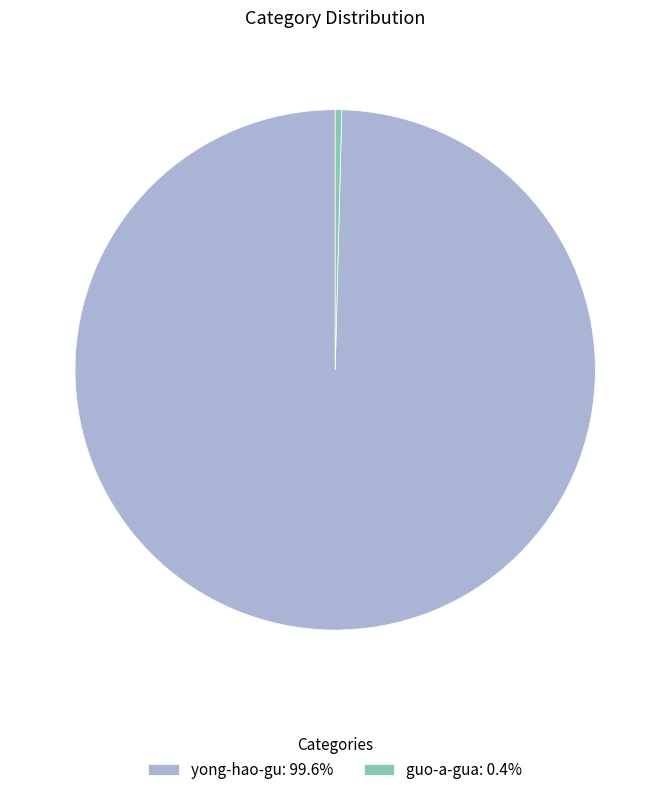

Does guo-a-gua: 0.4% represent more than half of the total?

No